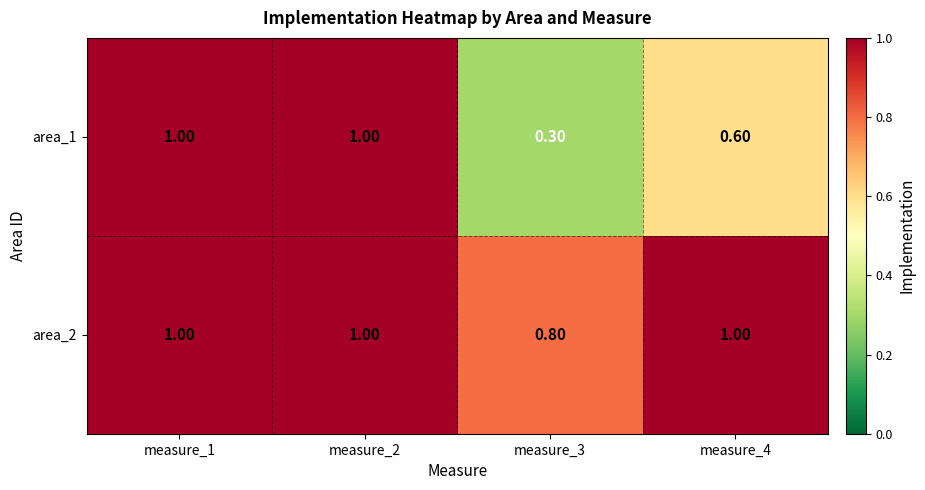

At measure_4, list the series in order from largest to smallest.

area_2, area_1